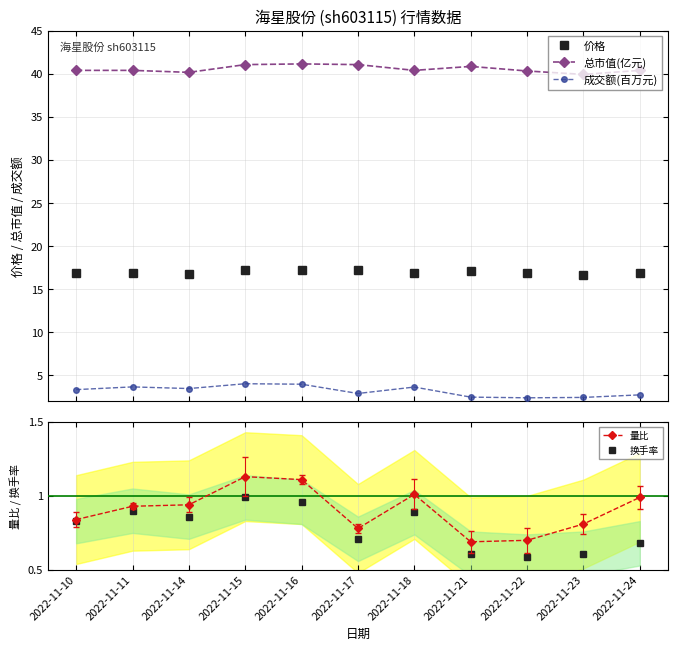

Count the number of categories in the chart.

11